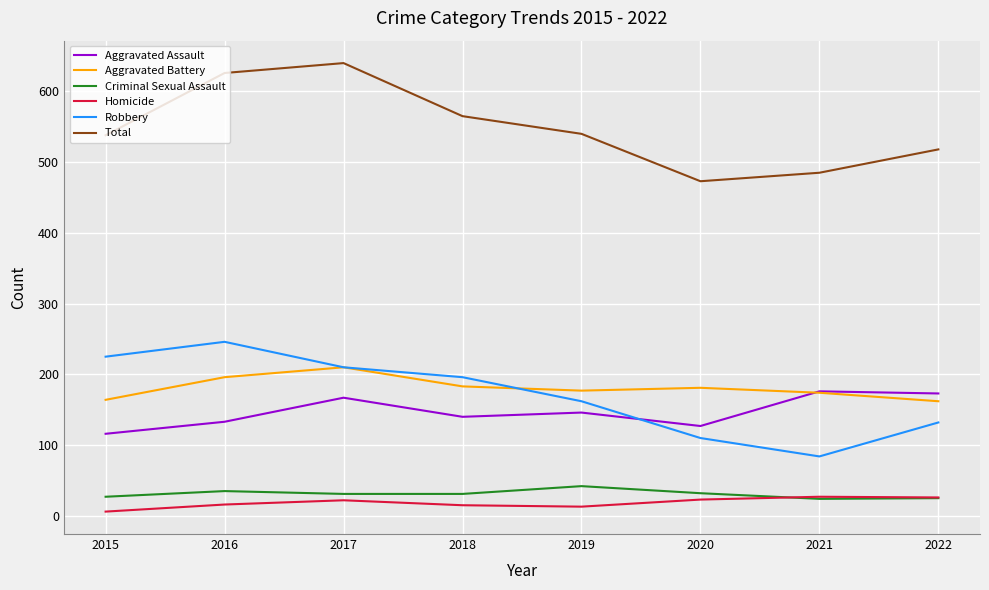

How many interior local peaks does the Total series have?

1